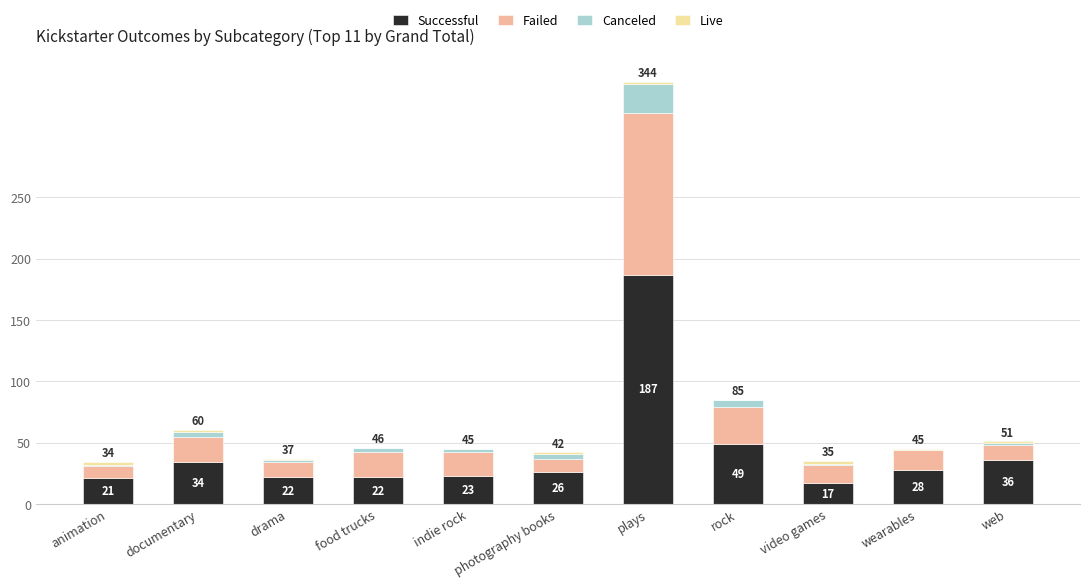

True or false: Successful has a value of 16 at rock.

False